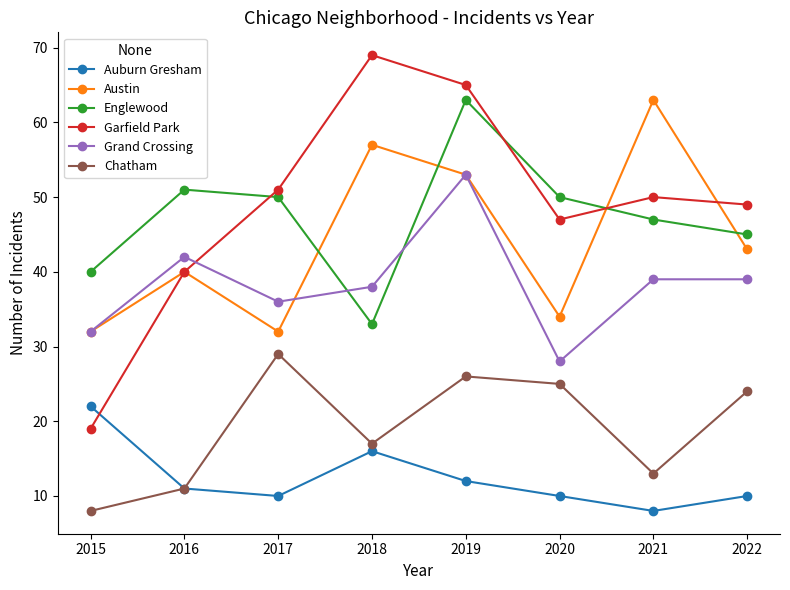

Reading right to left, list all the values displayed in this chart.

Auburn Gresham: 2022=10	2021=8	2020=10	2019=12	2018=16	2017=10	2016=11	2015=22
Austin: 2022=43	2021=63	2020=34	2019=53	2018=57	2017=32	2016=40	2015=32
Englewood: 2022=45	2021=47	2020=50	2019=63	2018=33	2017=50	2016=51	2015=40
Garfield Park: 2022=49	2021=50	2020=47	2019=65	2018=69	2017=51	2016=40	2015=19
Grand Crossing: 2022=39	2021=39	2020=28	2019=53	2018=38	2017=36	2016=42	2015=32
Chatham: 2022=24	2021=13	2020=25	2019=26	2018=17	2017=29	2016=11	2015=8